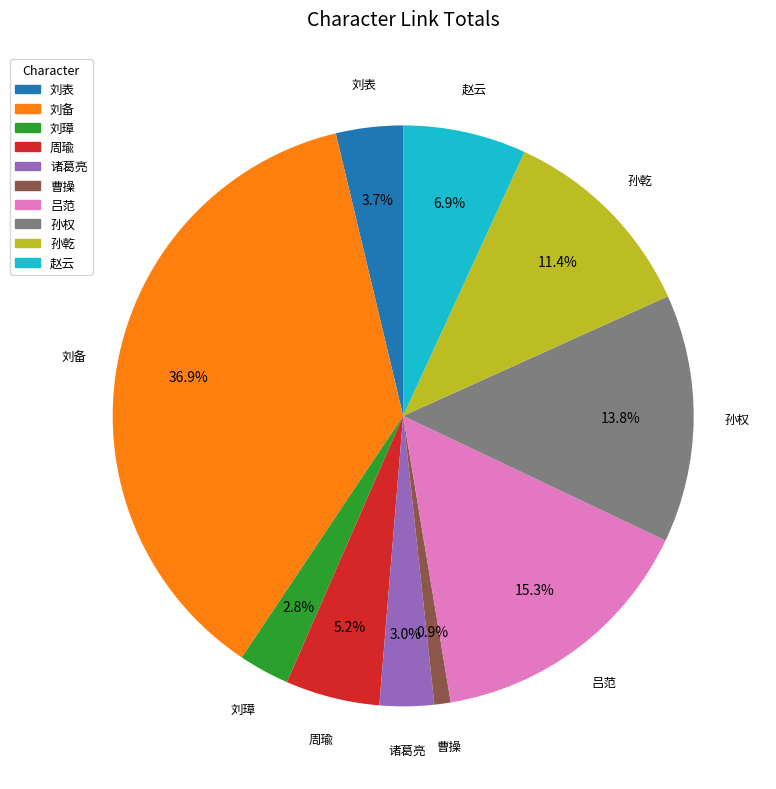

What percentage is the 刘璋 slice, to the nearest percent?

3%